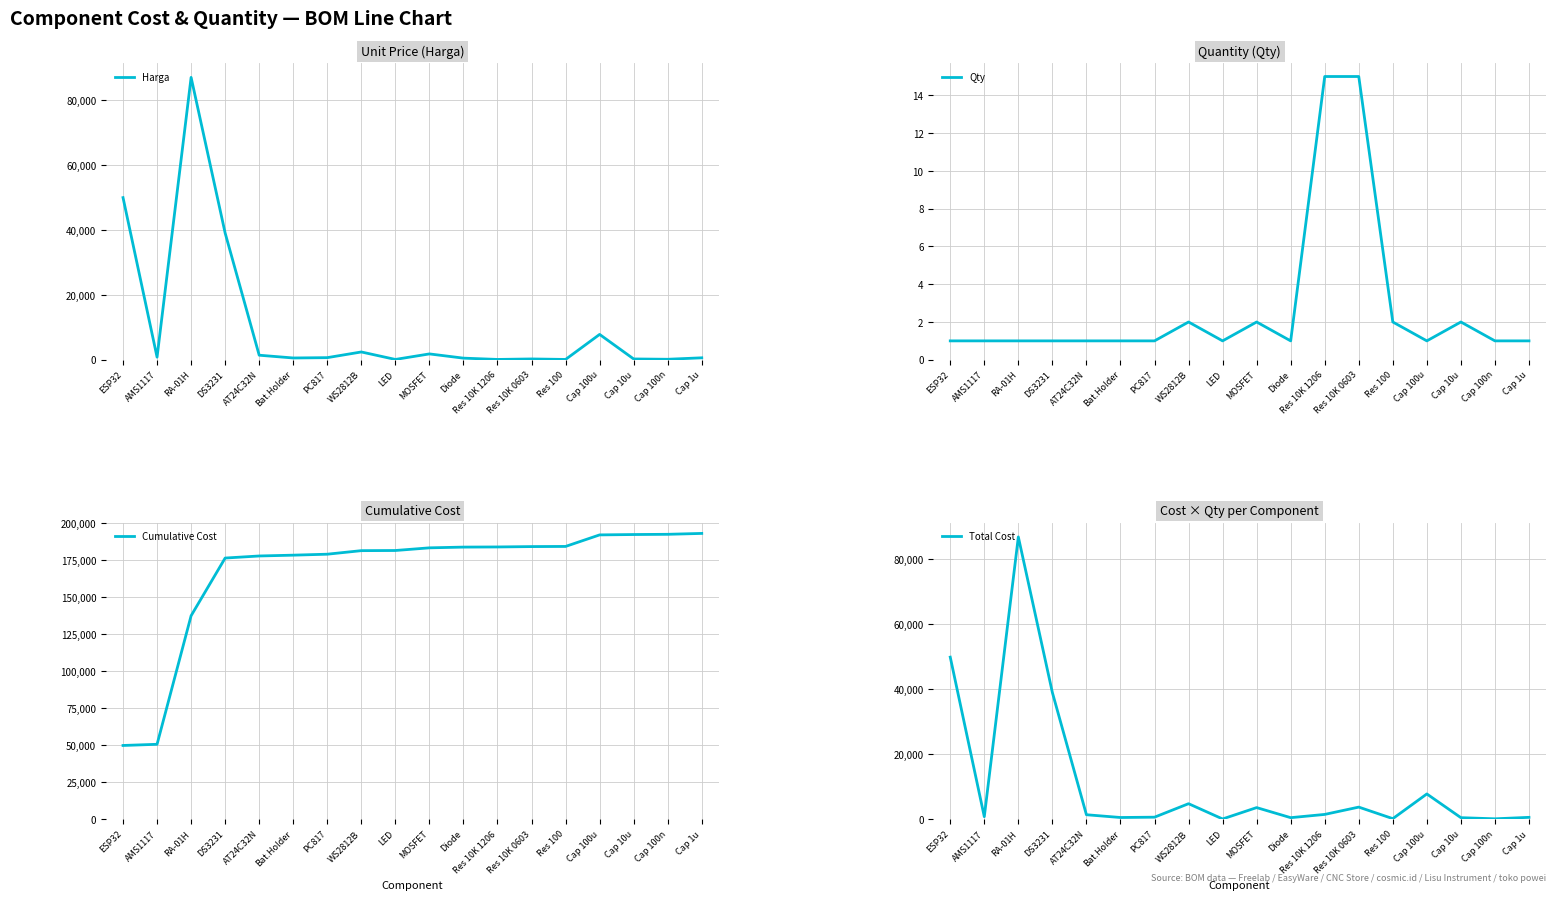

At MOSFET, list the series in order from largest to smallest.

Cumulative Cost, Total Cost, Harga, Qty